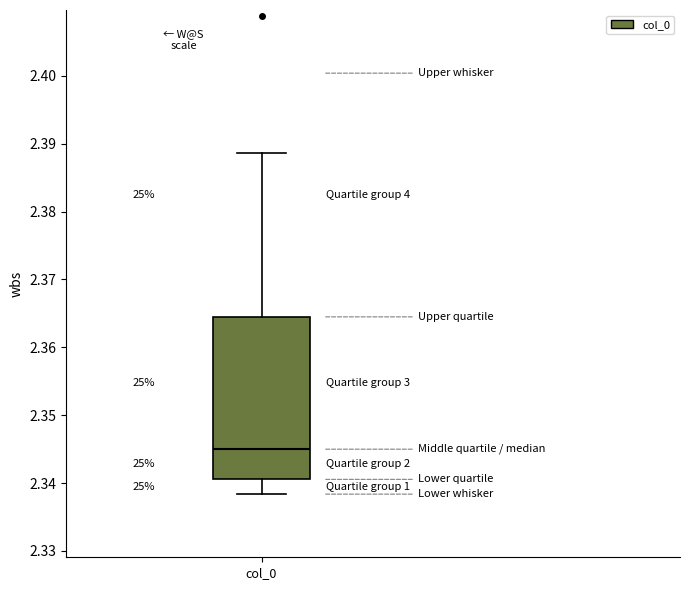

Where does the upper whisker of the box for col_0 end on the y-axis? The values are not printed on the chart, so give them approximately, as read against the axis.

2.389